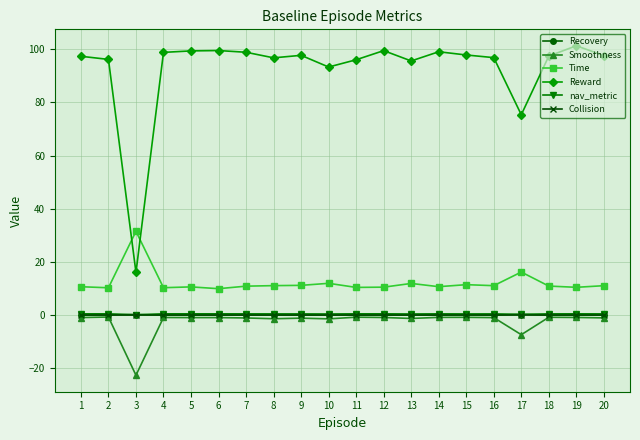

Which series has the widest spread of values?

Reward